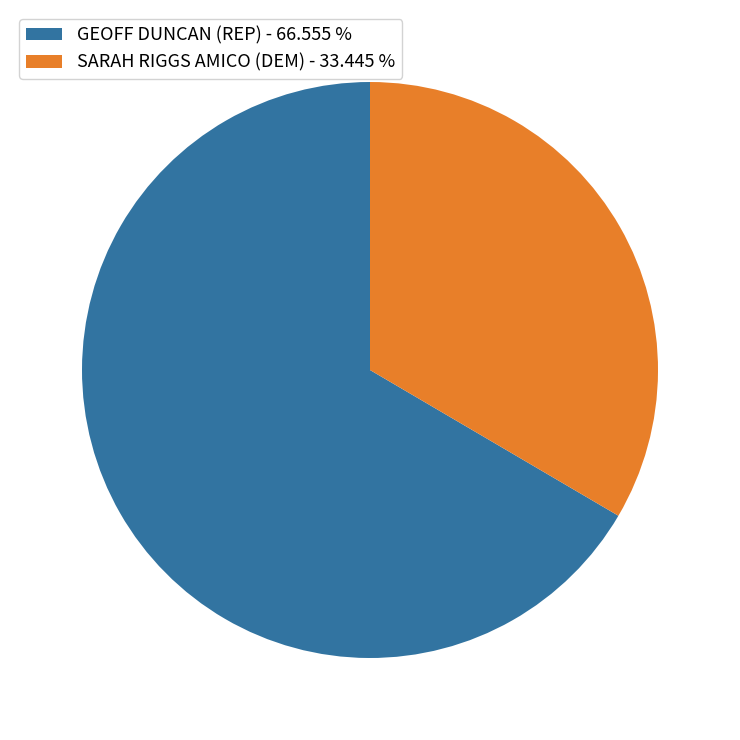

Is there any slice that represents more than half of the pie?

Yes